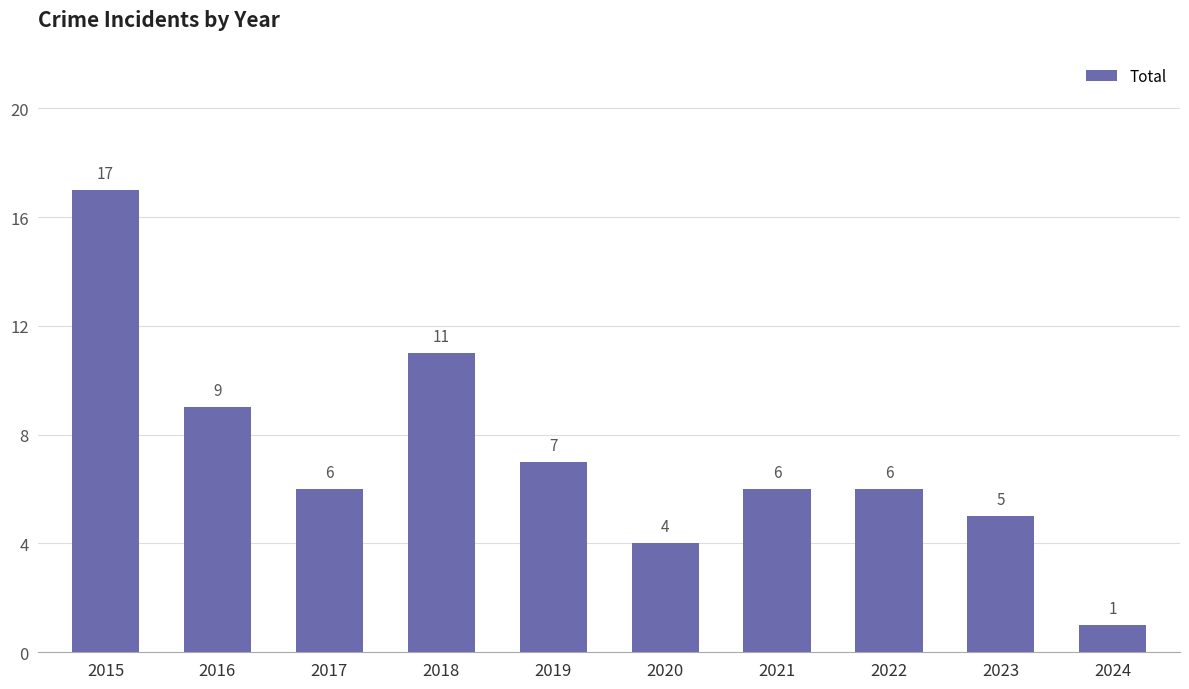

The chart shows a value of 5 at 2023. True or false?

True